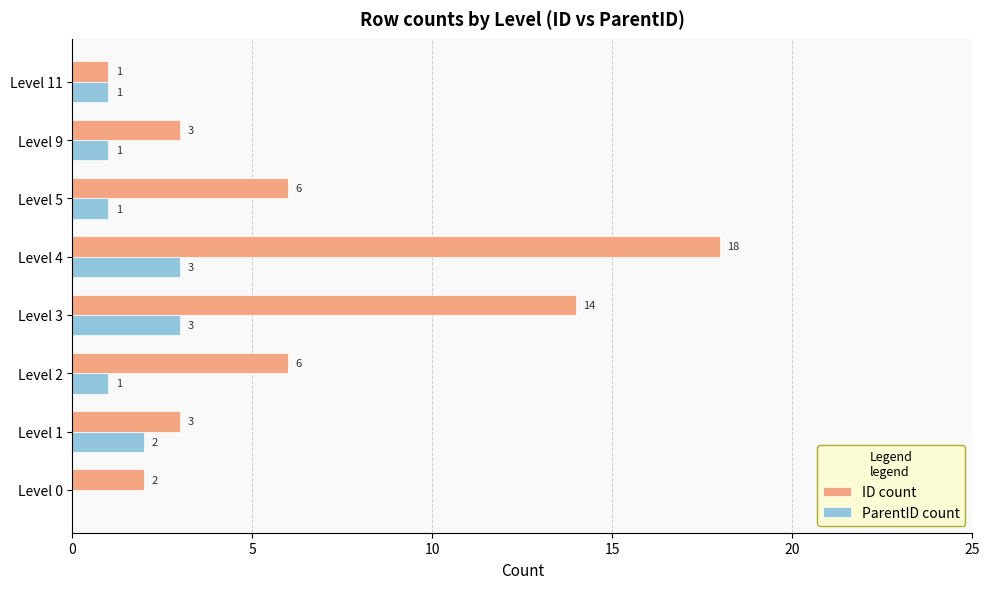

Is the value of ID count at Level 11 greater than the value of ParentID count at Level 0?

Yes